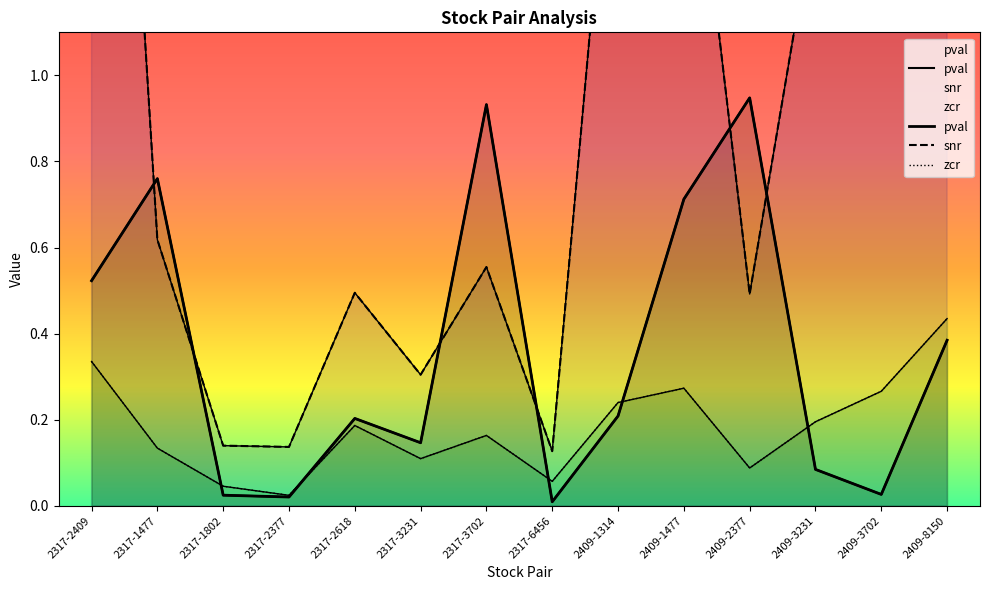

Count the number of data series in this chart.

3